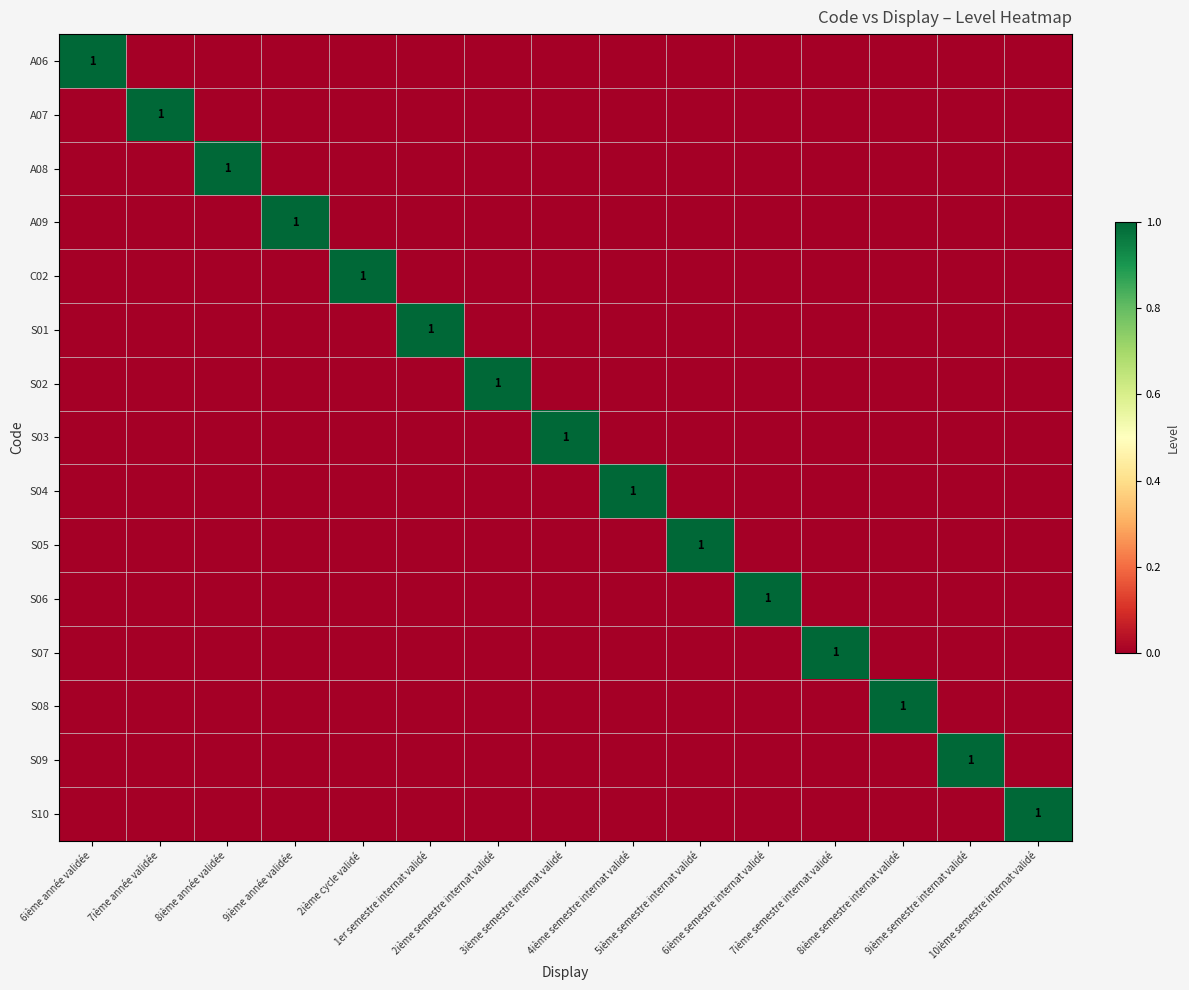

True or false: A08 has a value of 0 at 2ième cycle validé.

True